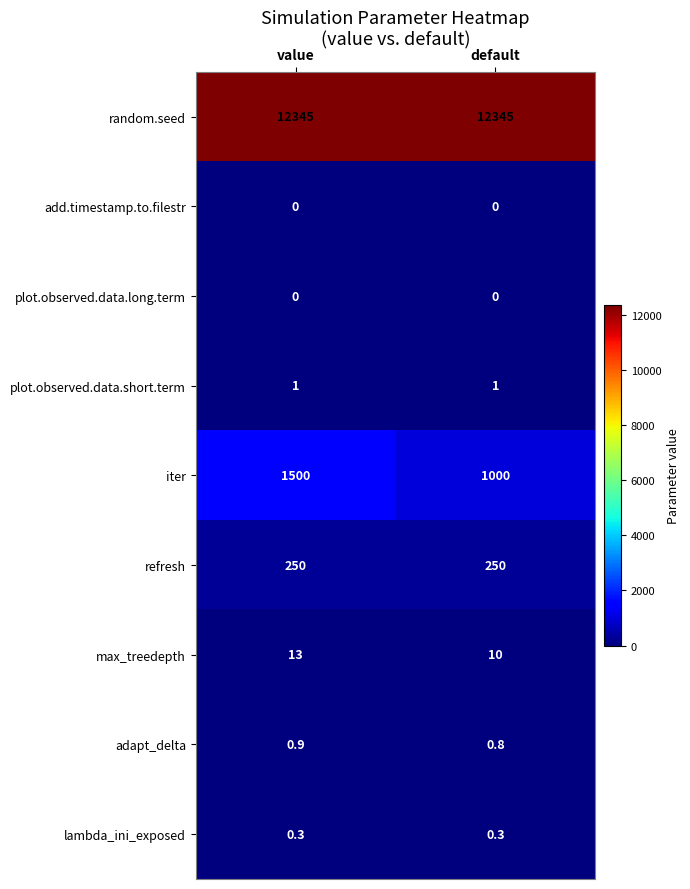

Reading left to right, list all the values displayed in this chart.

row_0: 12345.0	12345.0
row_1: 0.0	0.0
row_2: 0.0	0.0
row_3: 1.0	1.0
row_4: 1500.0	1000.0
row_5: 250.0	250.0
row_6: 13.0	10.0
row_7: 0.9	0.8
row_8: 0.3	0.3